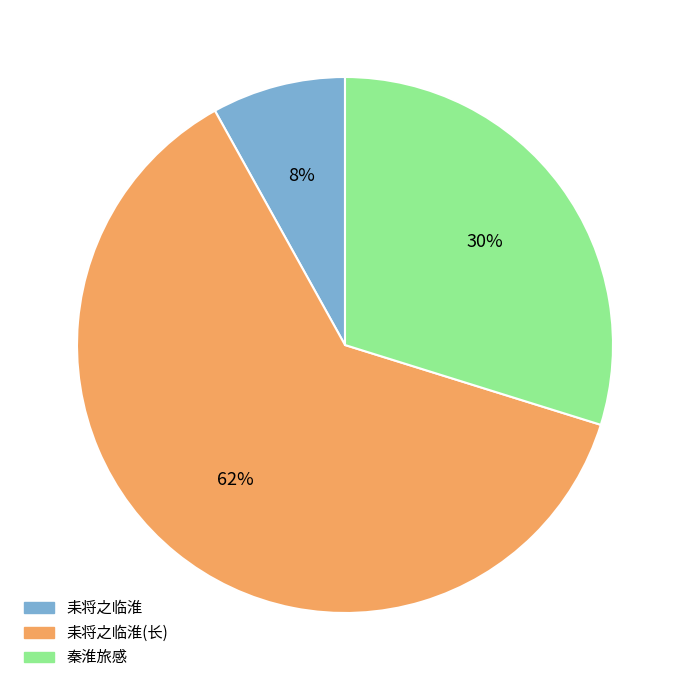

To the nearest percent, what is the combined percentage of 秦淮旅感 and 耒将之临淮(长)?

92%